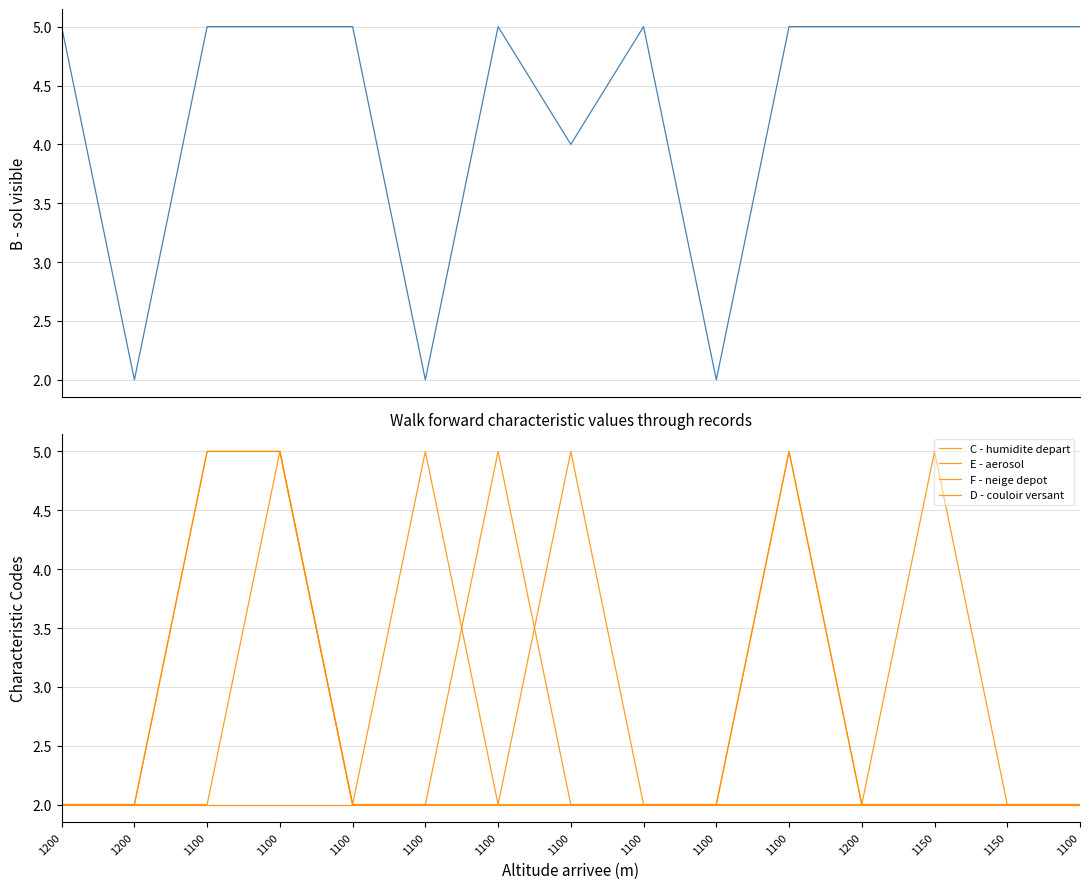

True or false: E - aerosol and B - sol visible intersect in this chart.

False